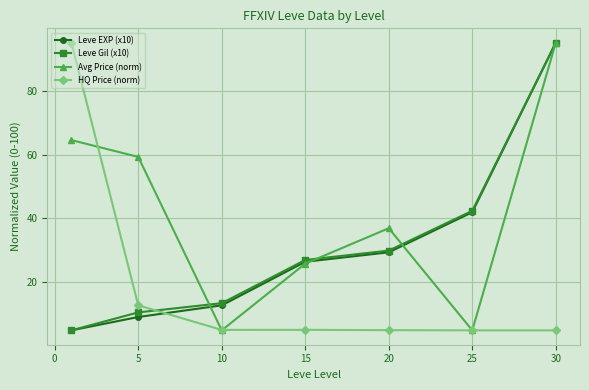

What is the value of the Avg Price (norm) point at the 5th from the left?

37.0